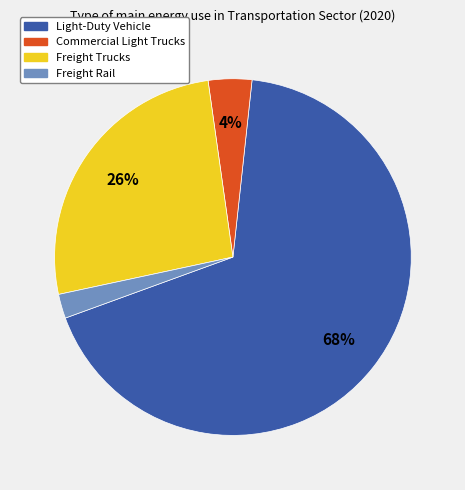

Combined, do Commercial Light Trucks and Freight Trucks account for over 50%?

No